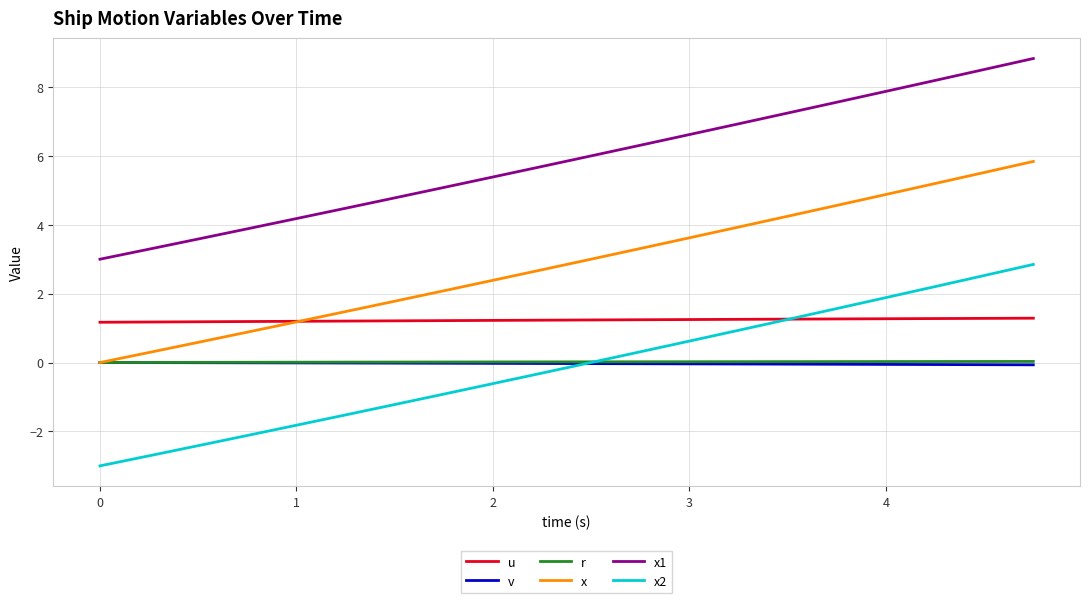

What is the minimum value for x1?

3.0